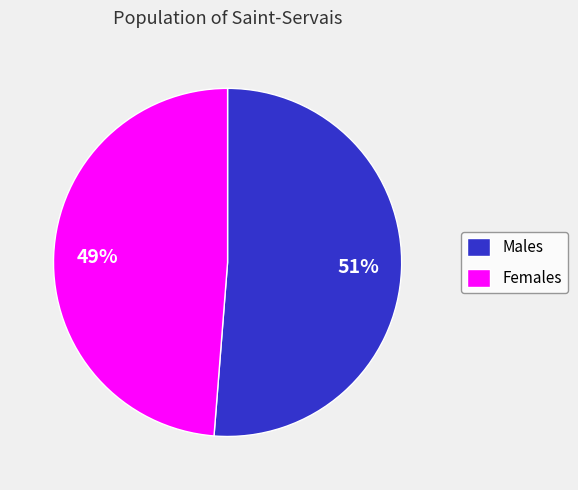

Is there any slice that represents more than half of the pie?

Yes